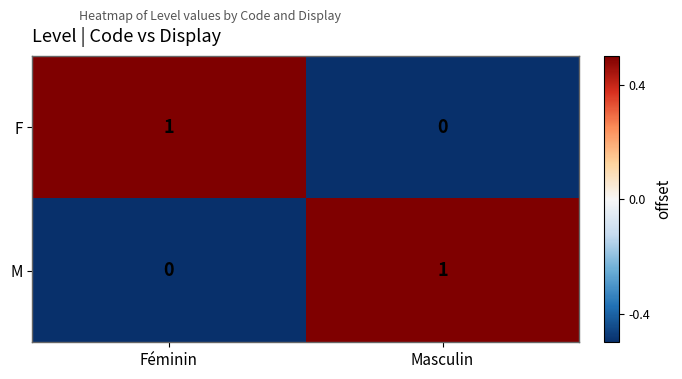

True or false: M has a value of 0 at Masculin.

False